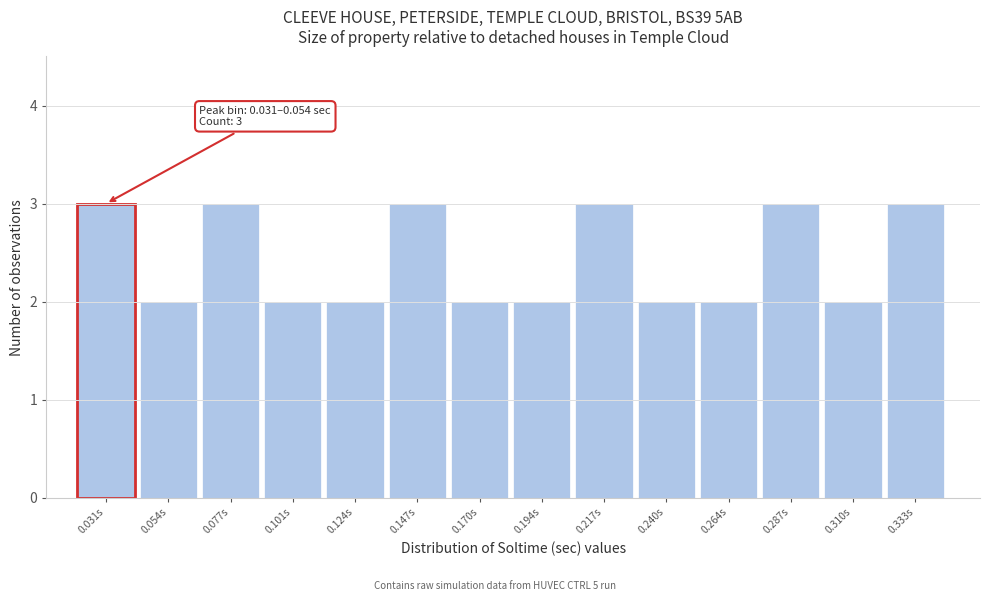

Reading right to left, transcribe all the data shown in this chart.

3	2	3	2	2	3	2	2	3	2	2	3	2	3